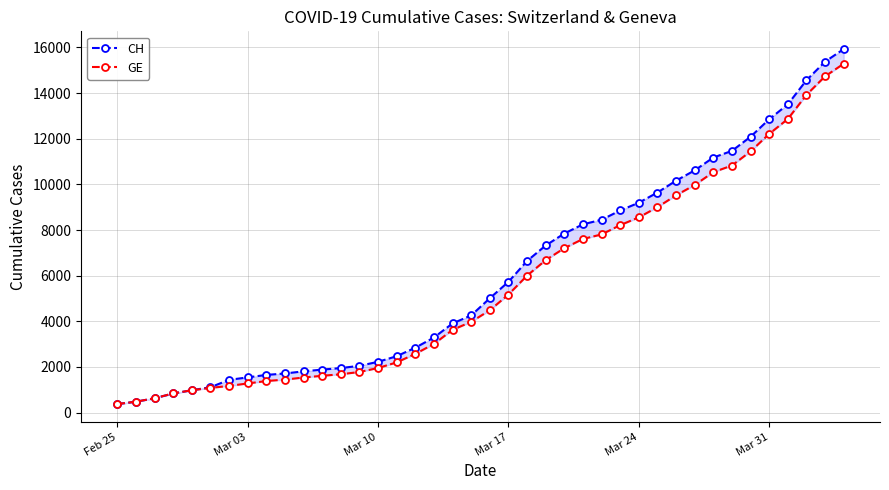

Reading left to right, list all the values displayed in this chart.

CH: 375	479	630	840	981	1113	1436	1544	1652	1715	1809	1885	1952	2051	2226	2472	2845	3291	3908	4259	5012	5731	6644	7323	7847	8249	8449	8855	9196	9642	10162	10613	11175	11467	12086	12852	13505	14561	15375	15926
GE: 375	479	630	840	981	1083	1171	1278	1384	1447	1538	1614	1681	1780	1955	2201	2574	3010	3627	3978	4485	5174	6002	6681	7205	7607	7807	8213	8554	9000	9520	9971	10533	10825	11444	12210	12863	13919	14733	15284